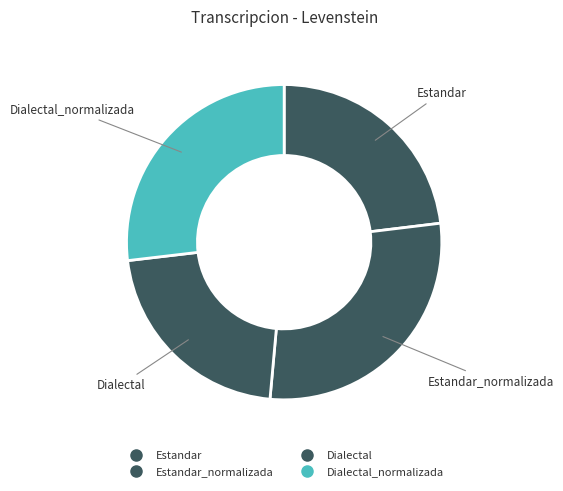

Count the number of slices in the pie.

4